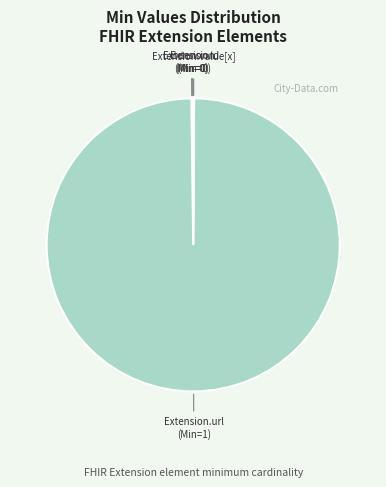

What is the largest slice in the pie chart?

Extension.url (Min=1)